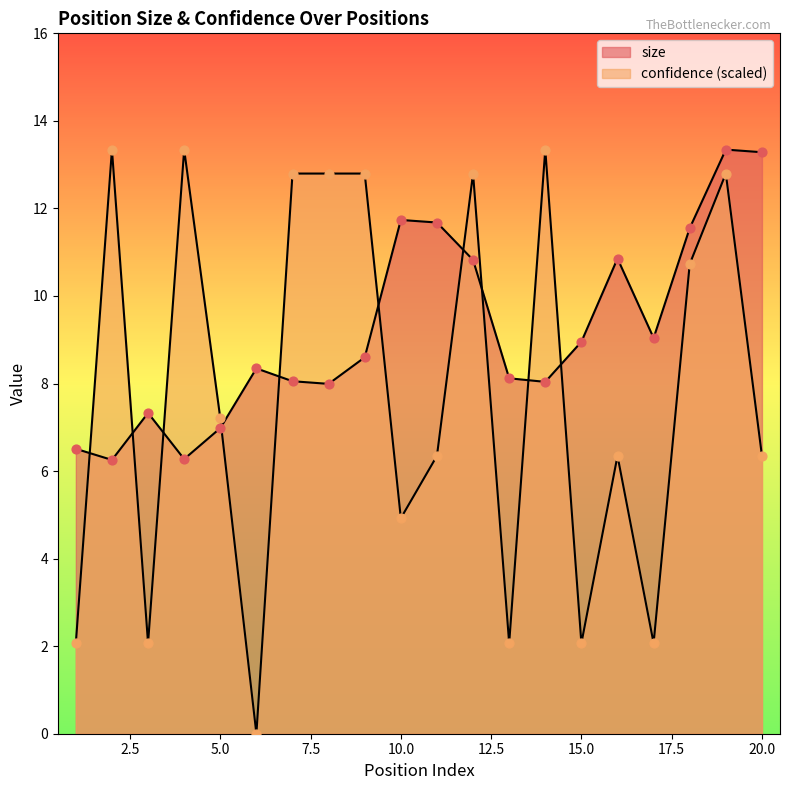

Which series has the largest total across all categories?

size